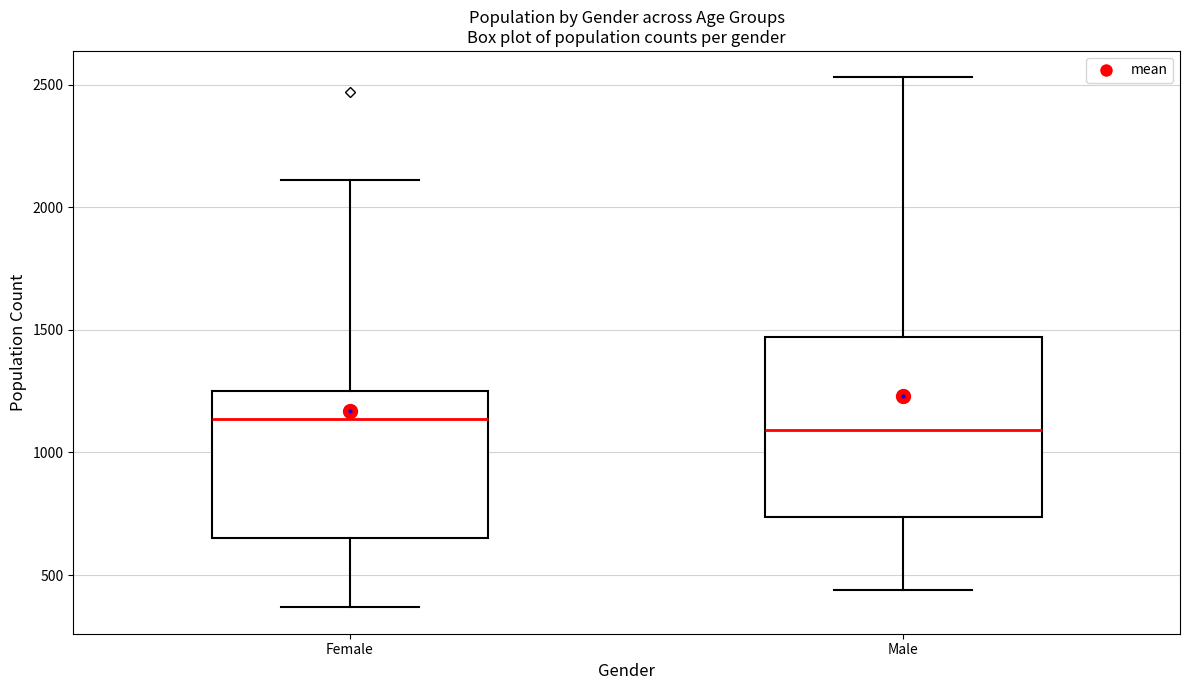

Where is the lower edge of the box for Female on the y-axis? The values are not printed on the chart, so give them approximately, as read against the axis.

650